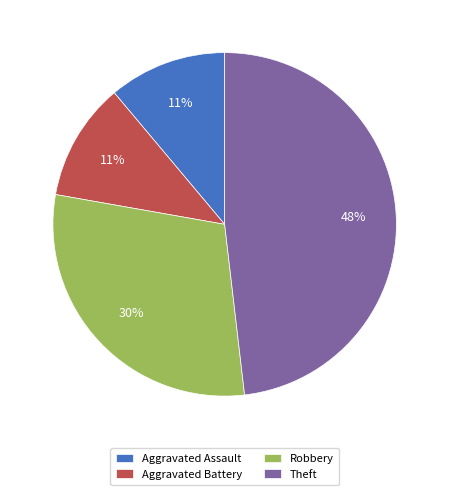

Do Theft and Robbery together represent more than half of the pie?

Yes